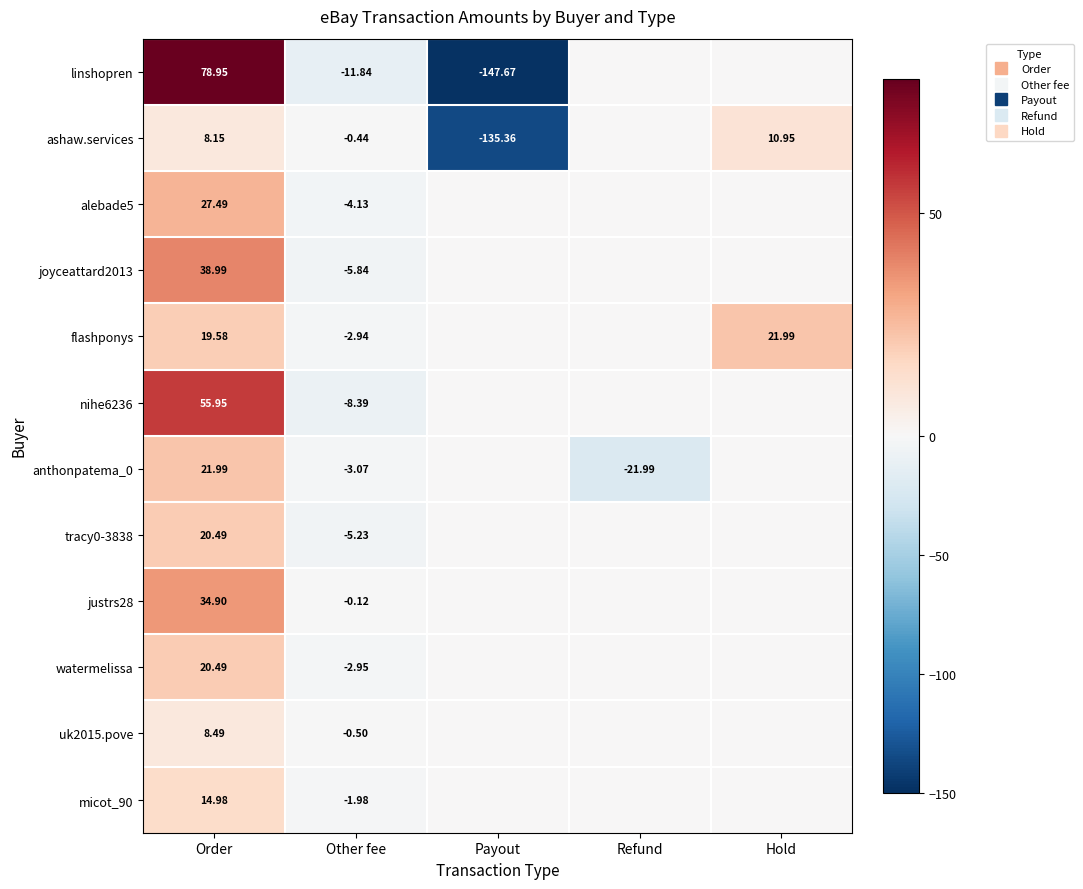

At Other fee, list the series in order from smallest to largest.

linshopren, nihe6236, joyceattard2013, tracy0-3838, alebade5, anthonpatema_0, watermelissa, flashponys, micot_90, uk2015.pove, ashaw.services, justrs28